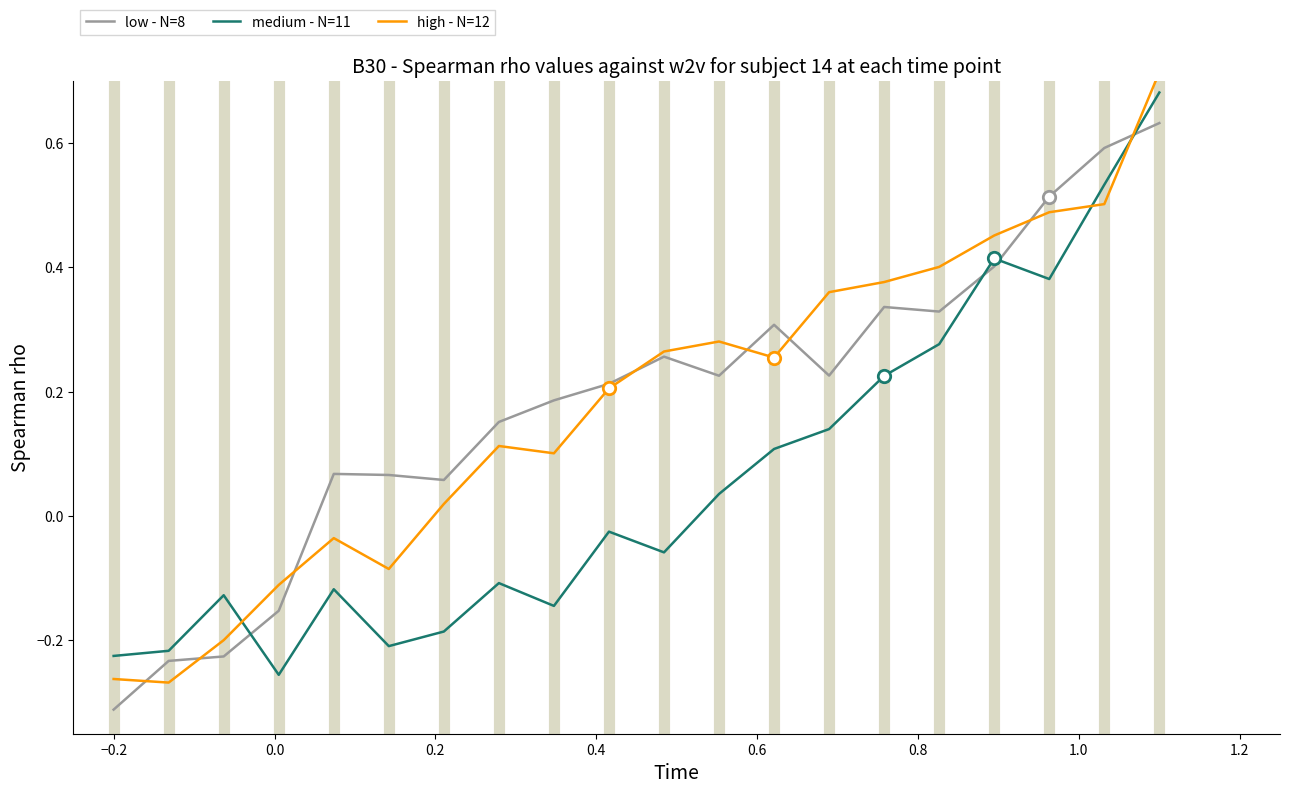

Which series has the largest total across all categories?

low - N=8